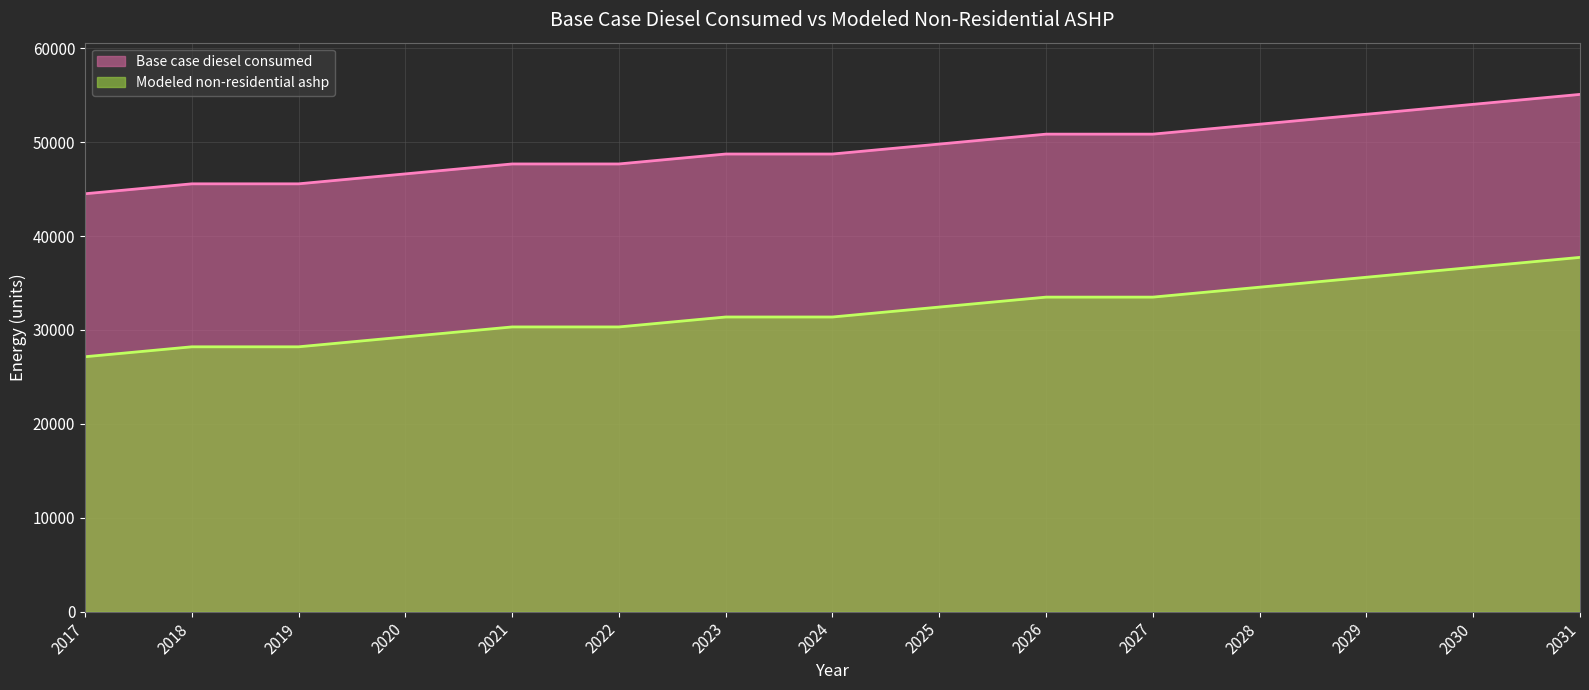

True or false: Modeled non-residential ashp has more than 2 interior local peaks.

False